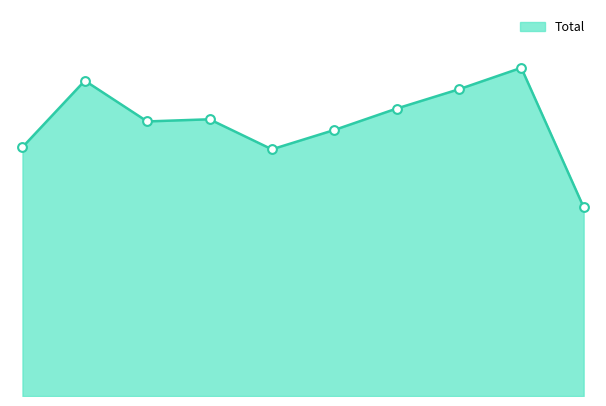

What is the ratio of the value at 2023 to the value at 2022?

1.1